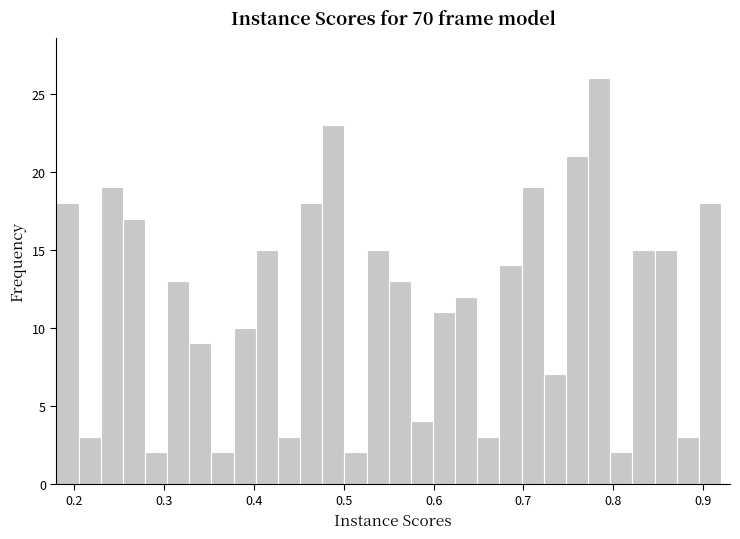

Read against the x-axis, roughly where is the centre of the tallest bar?

0.78